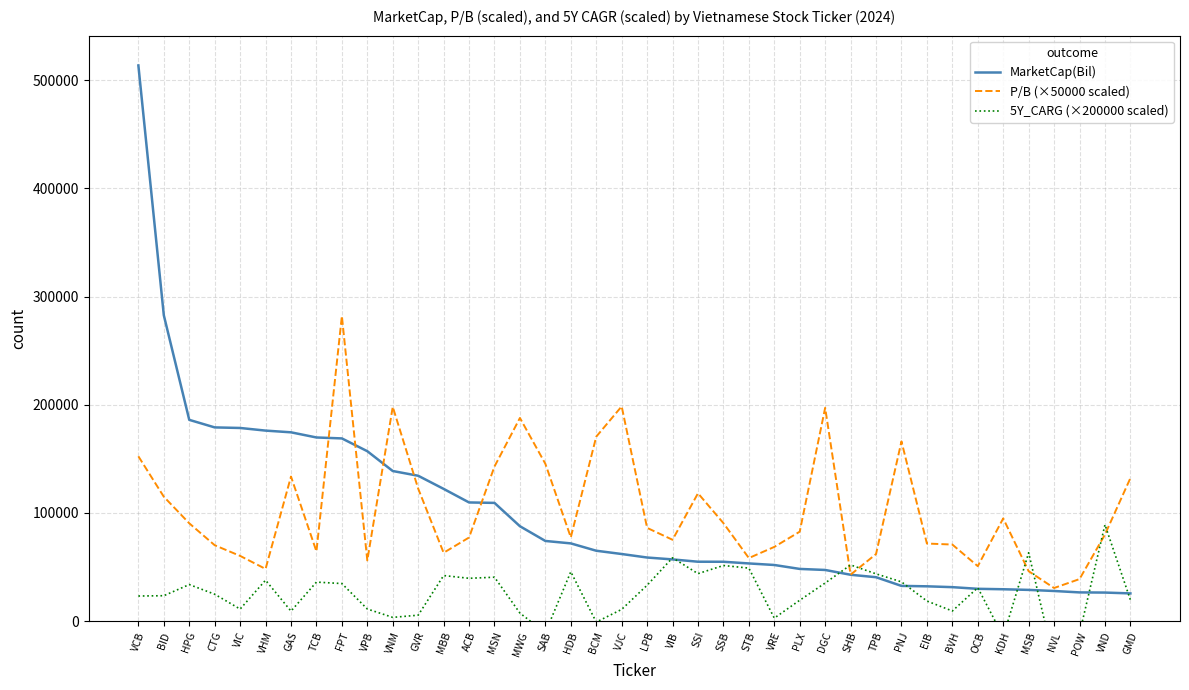

True or false: P/B (×50000 scaled) has a value of 56125.0 at VPB.

True